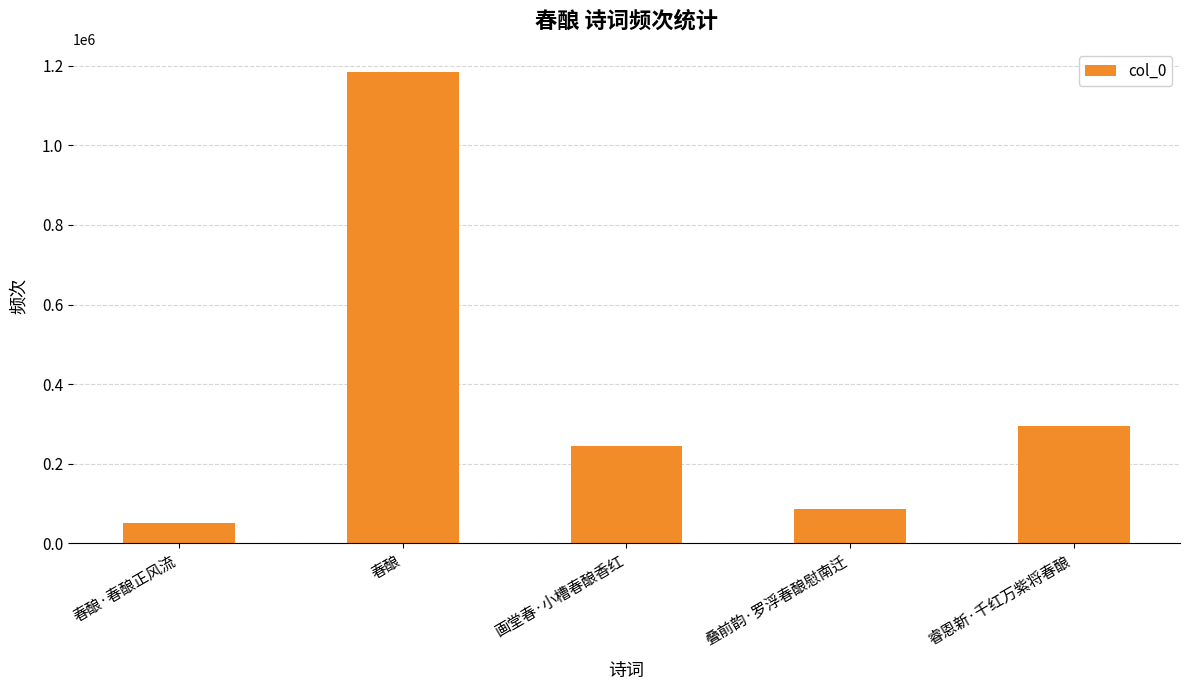

What is the difference between the maximum and minimum values?

1134145